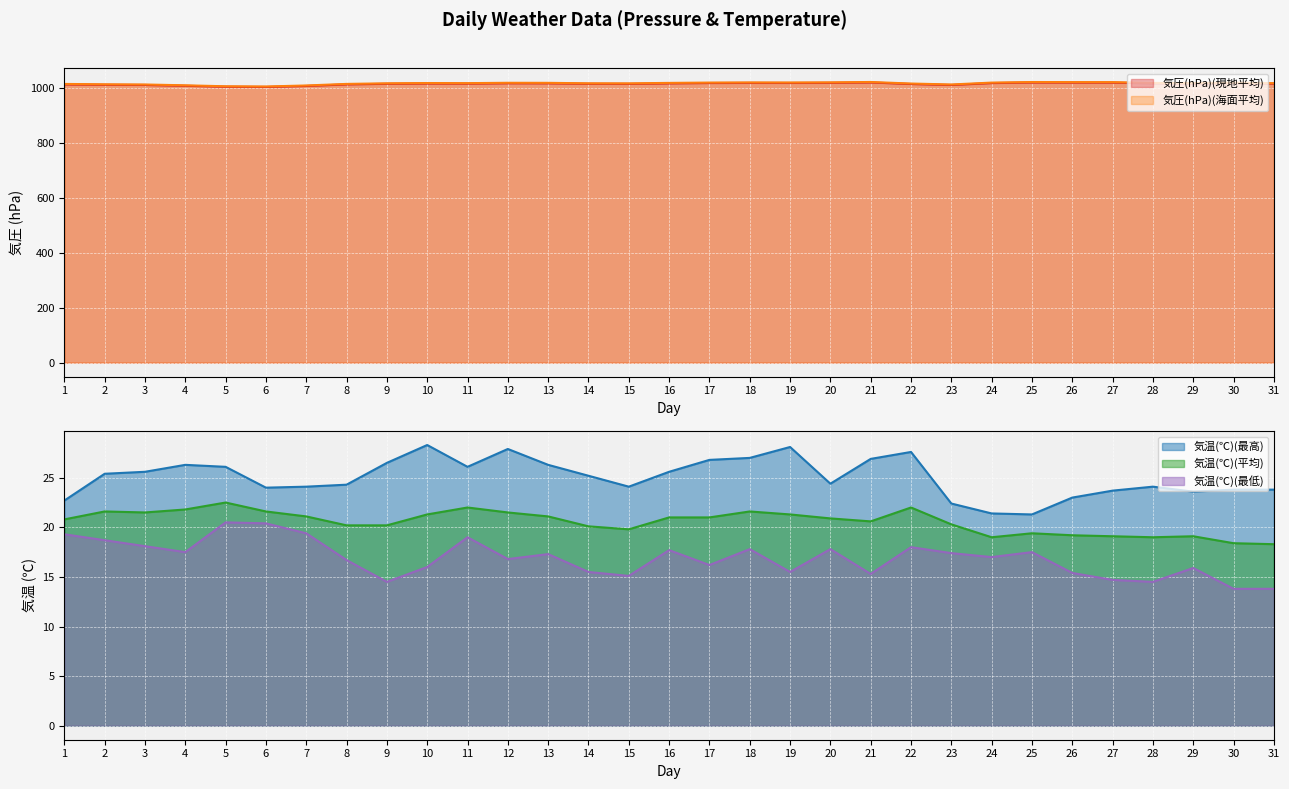

What is the greatest value displayed?

1022.4